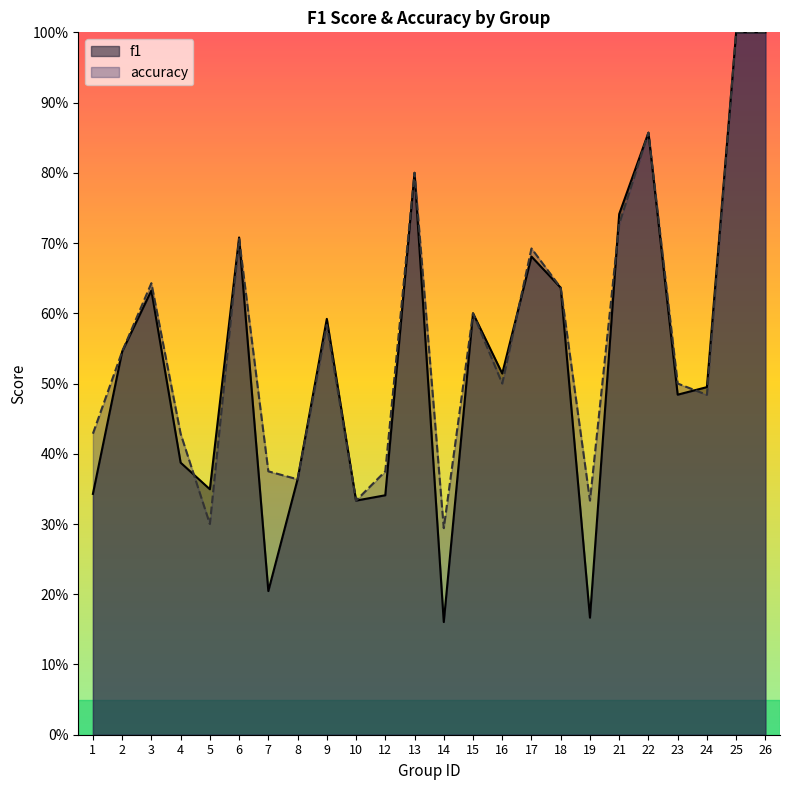

After their last crossing, which series has the higher values: accuracy or f1?

f1